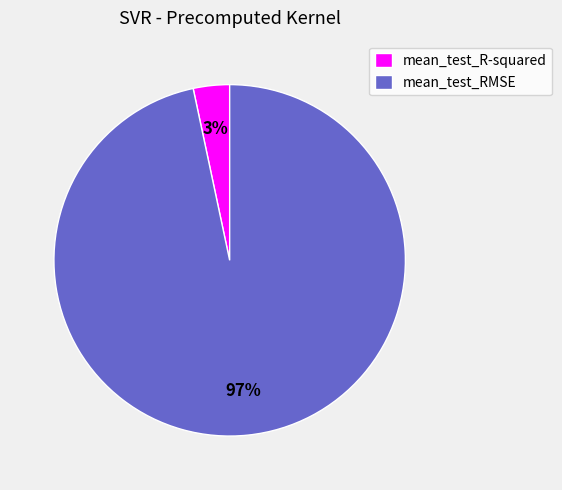

To the nearest percent, what is the combined percentage of mean_test_RMSE and mean_test_R-squared?

100%